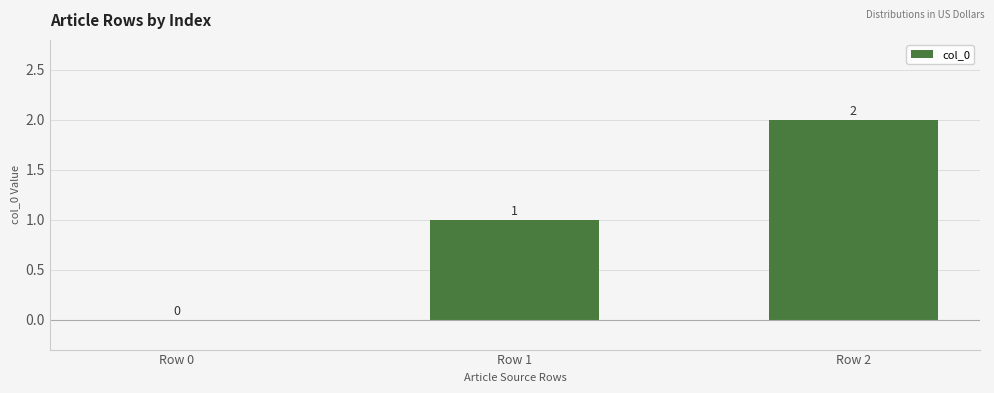

Reading right to left, transcribe all the data shown in this chart.

Row 2=2	Row 1=1	Row 0=0